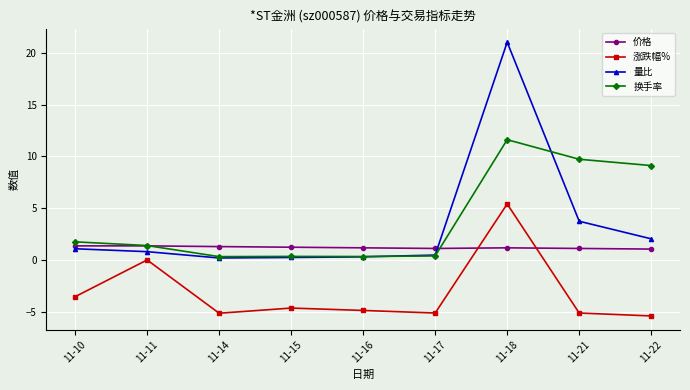

Which series has the largest total across all categories?

换手率